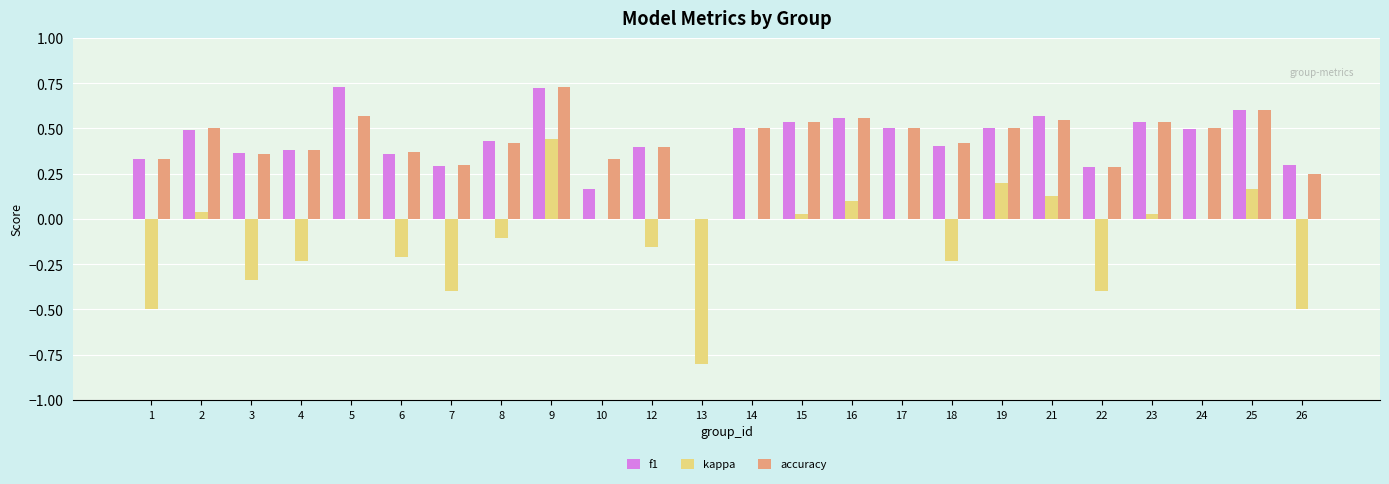

How many categories are shown in the chart?

24